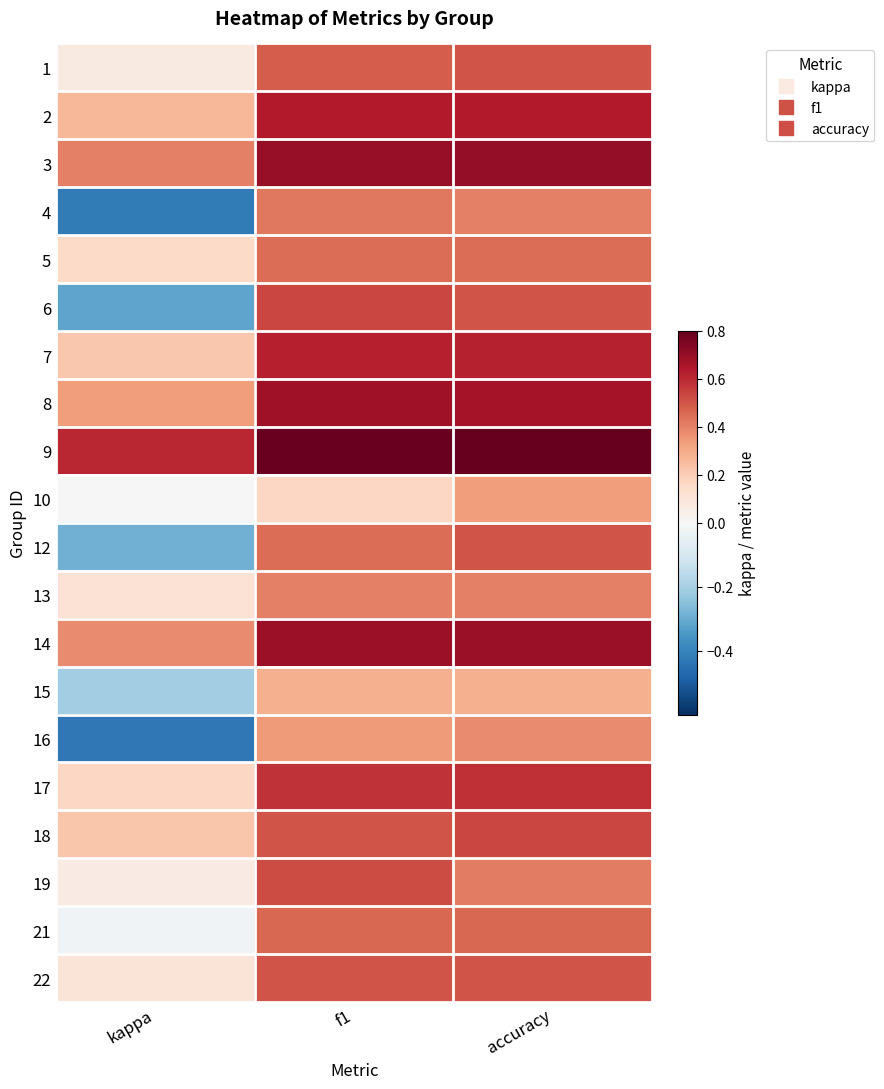

Rank the series by their maximum value, from highest to lowest.

9, 3, 14, 8, 2, 7, 17, 6, 18, 19, 1, 12, 22, 21, 5, 4, 13, 16, 10, 15